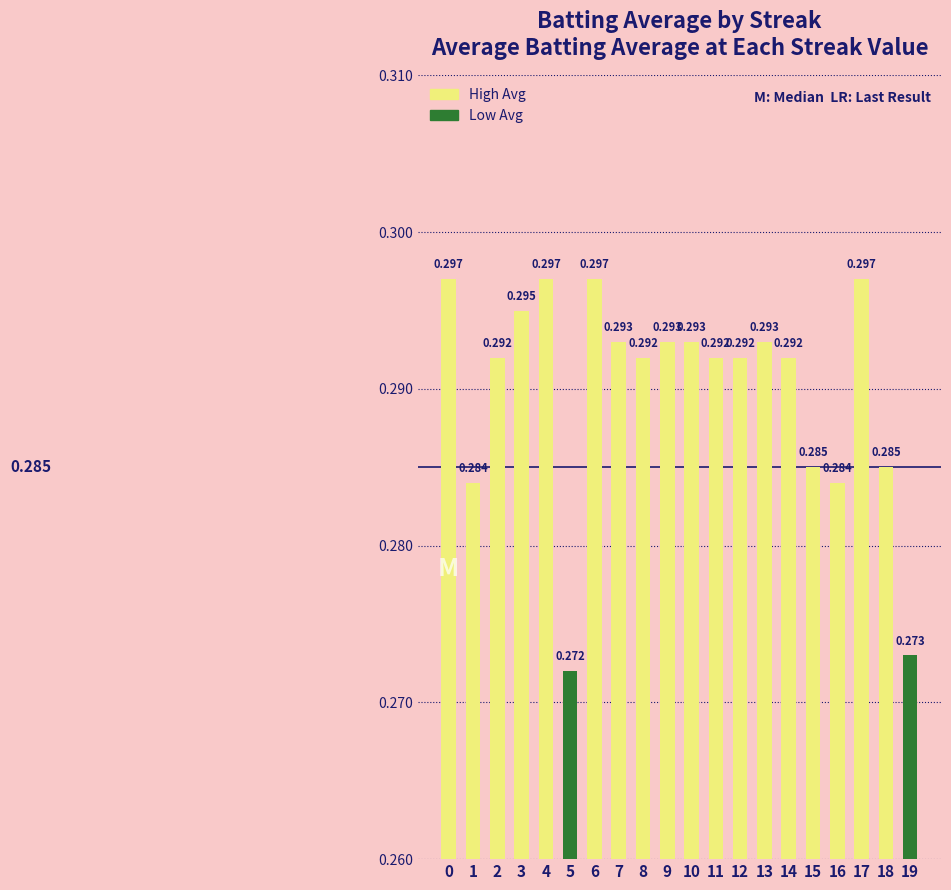

Where is the data nearest to the value 0?

5